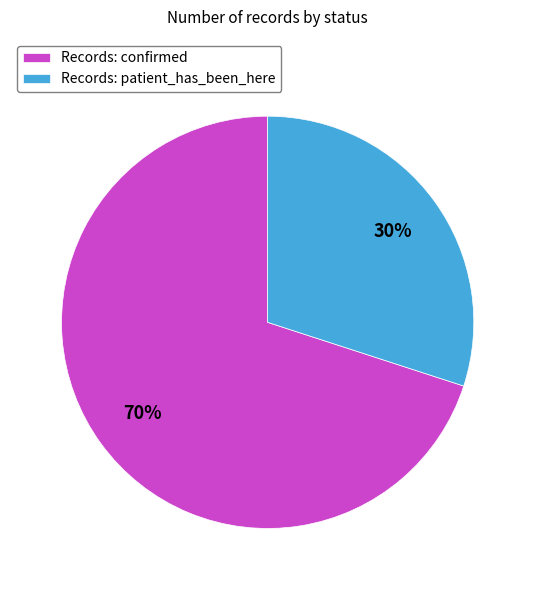

Which slice represents more than half of the pie?

Records: confirmed